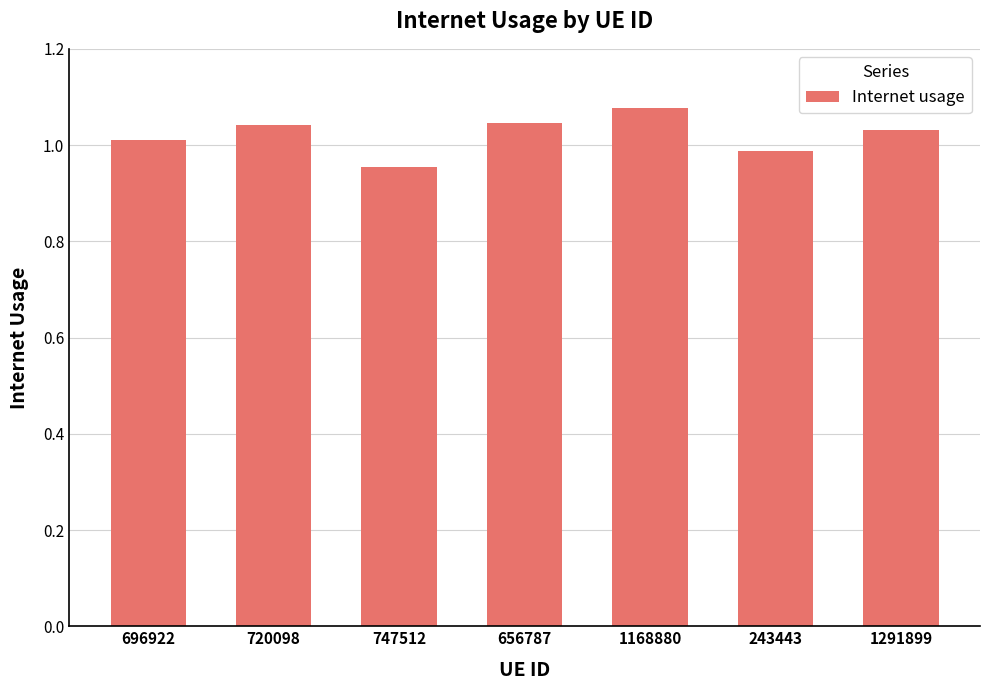

How many bars are there in total?

7